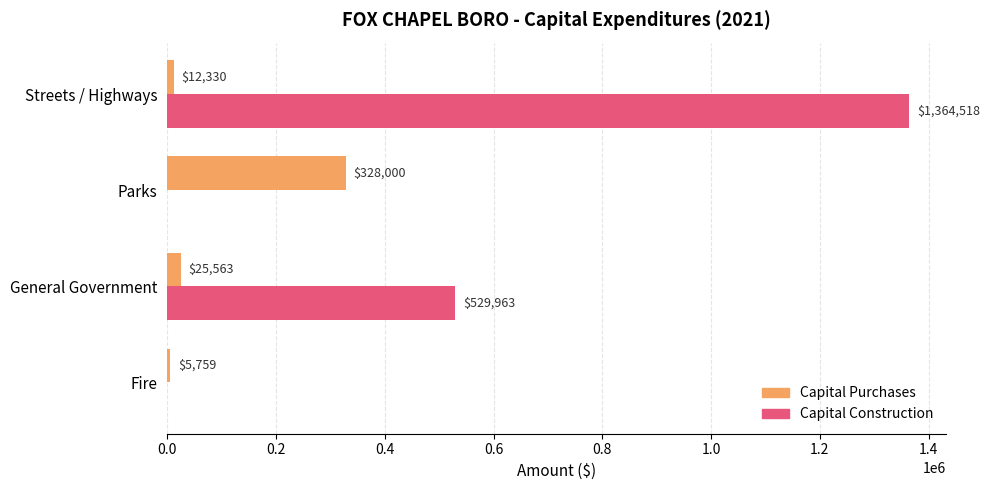

What is the total value across all series at General Government?

555526